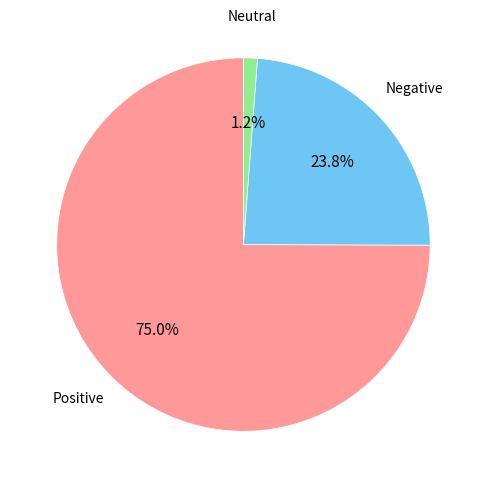

Is there a majority slice in this chart?

Yes